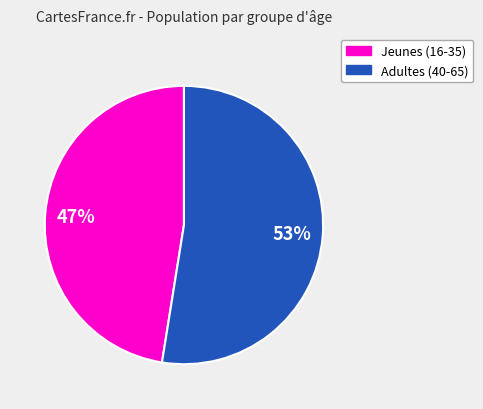

To the nearest percent, what is the average slice percentage?

50%